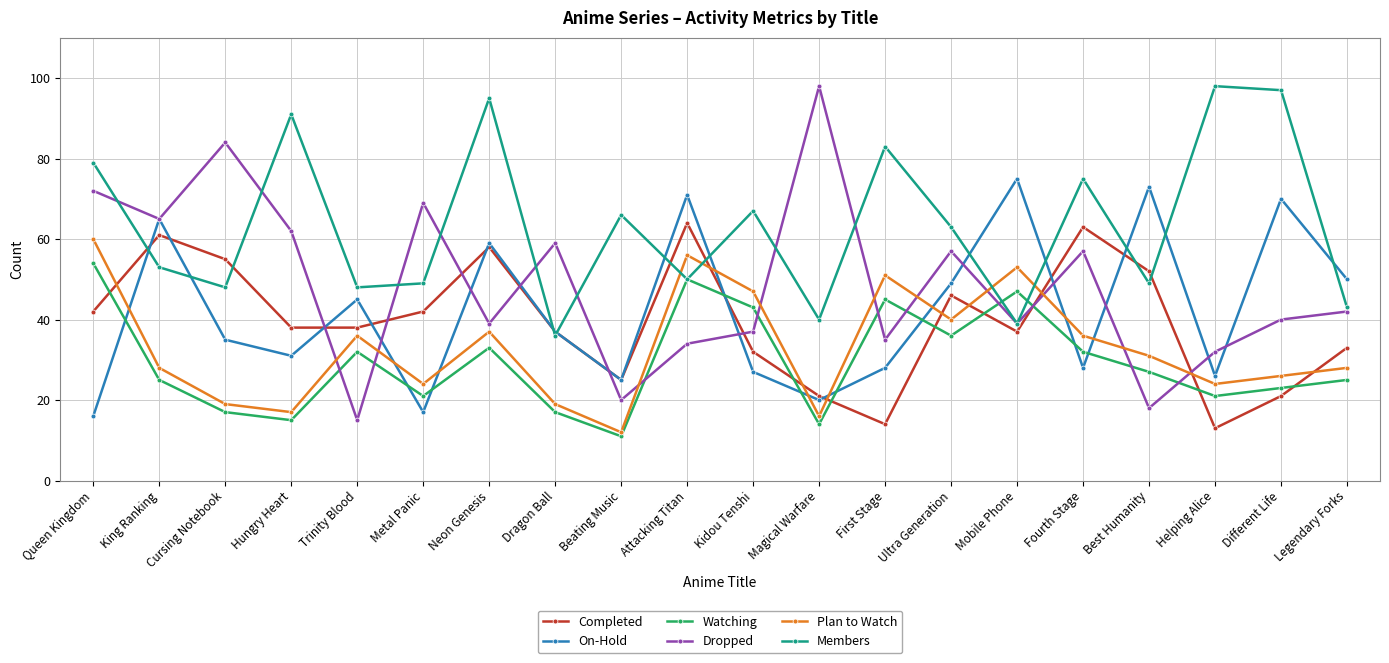

True or false: Completed and Plan to Watch cross at least once.

True